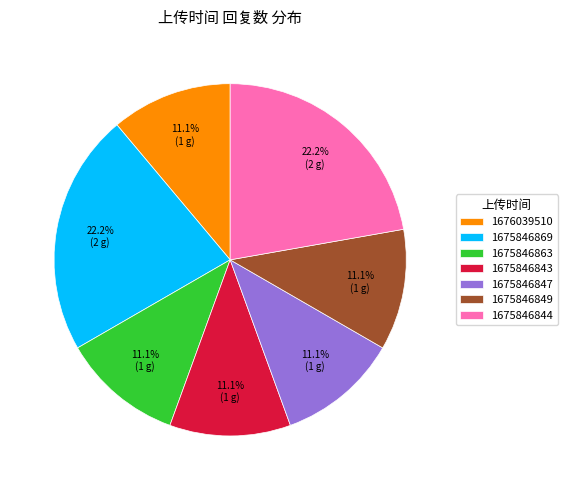

To the nearest percent, what is the combined percentage of 1676039510 and 1675846847?

22%